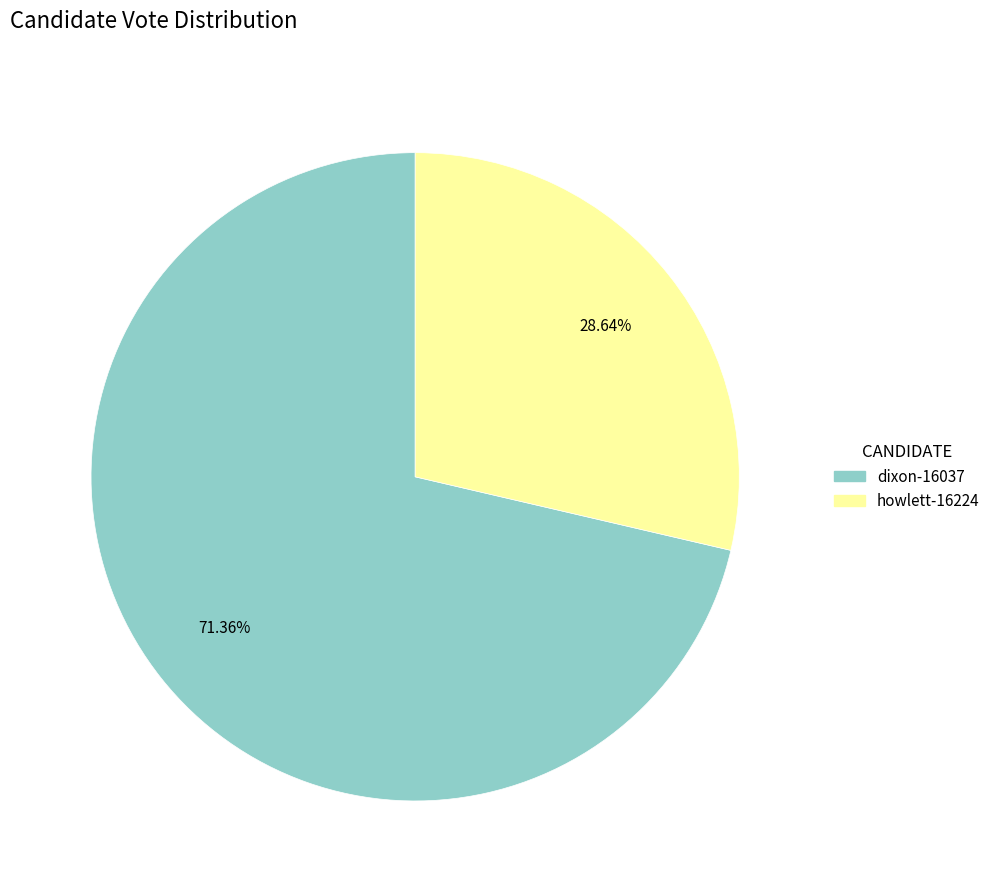

Does dixon-16037 account for over 50% of the chart?

Yes